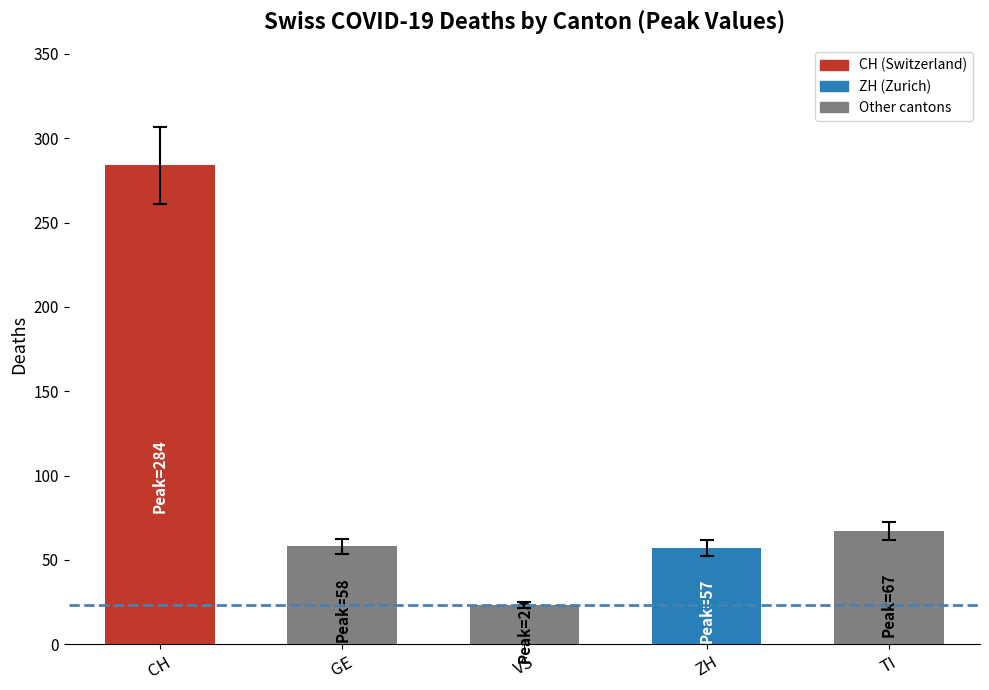

True or false: CH has a value of 284 at 13.

True